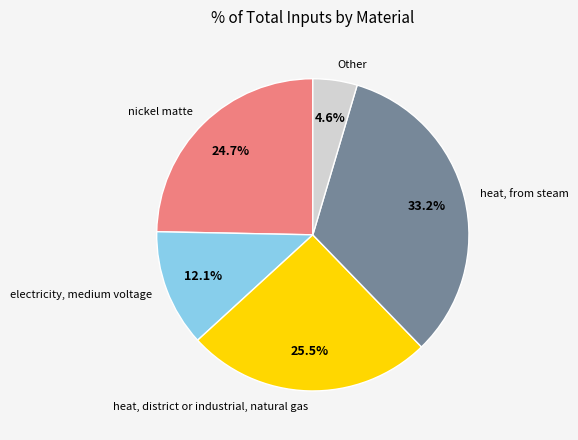

How much of the chart is everything except heat, district or industrial, natural gas?

74.5%